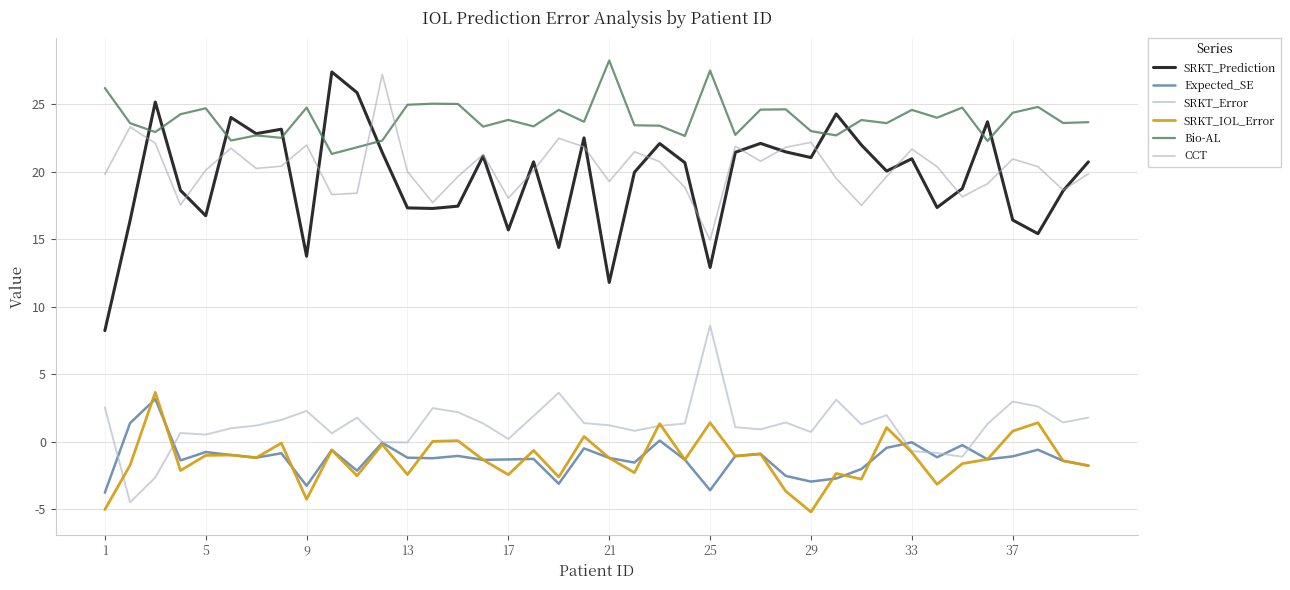

True or false: Bio-AL and SRKT_Error intersect in this chart.

False